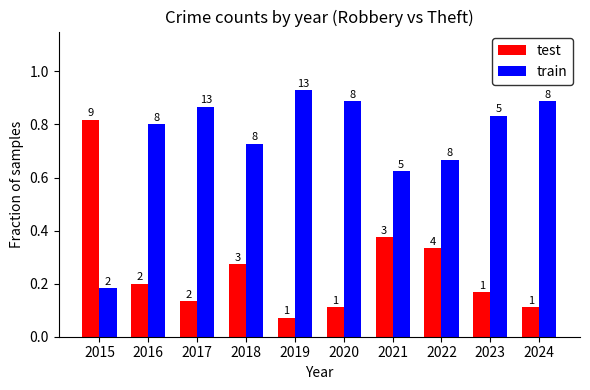

At how many categories does at least one series exceed 0?

10